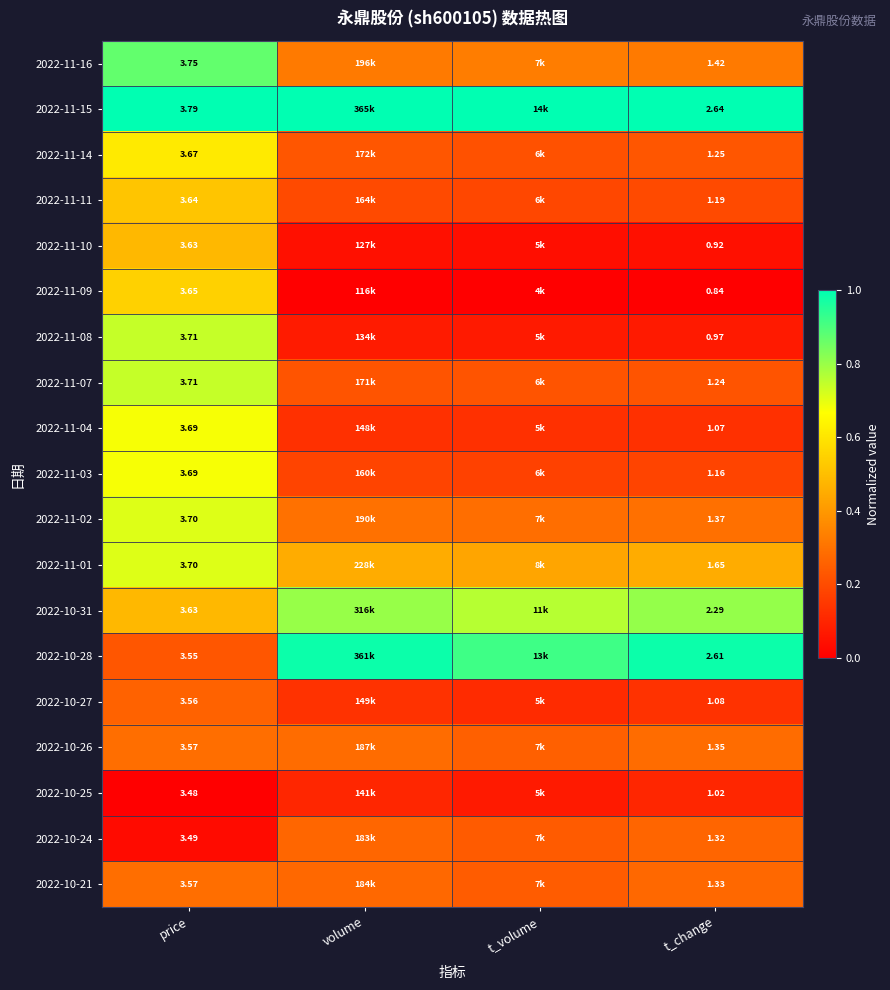

How many categories are shown in the chart?

4